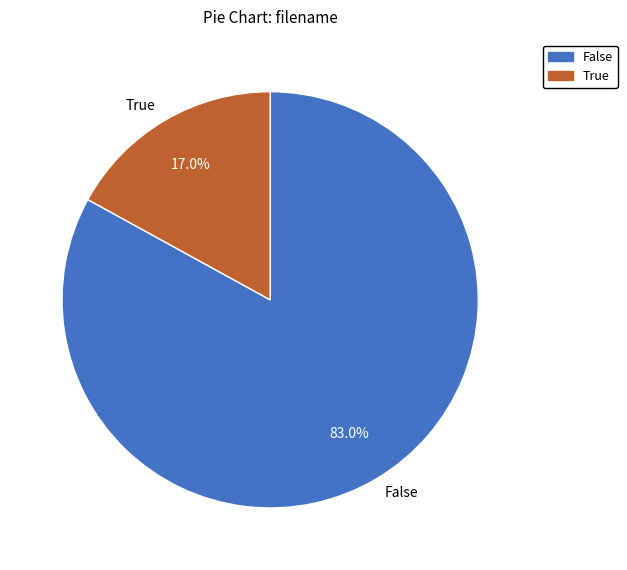

Count the number of slices in the pie.

2